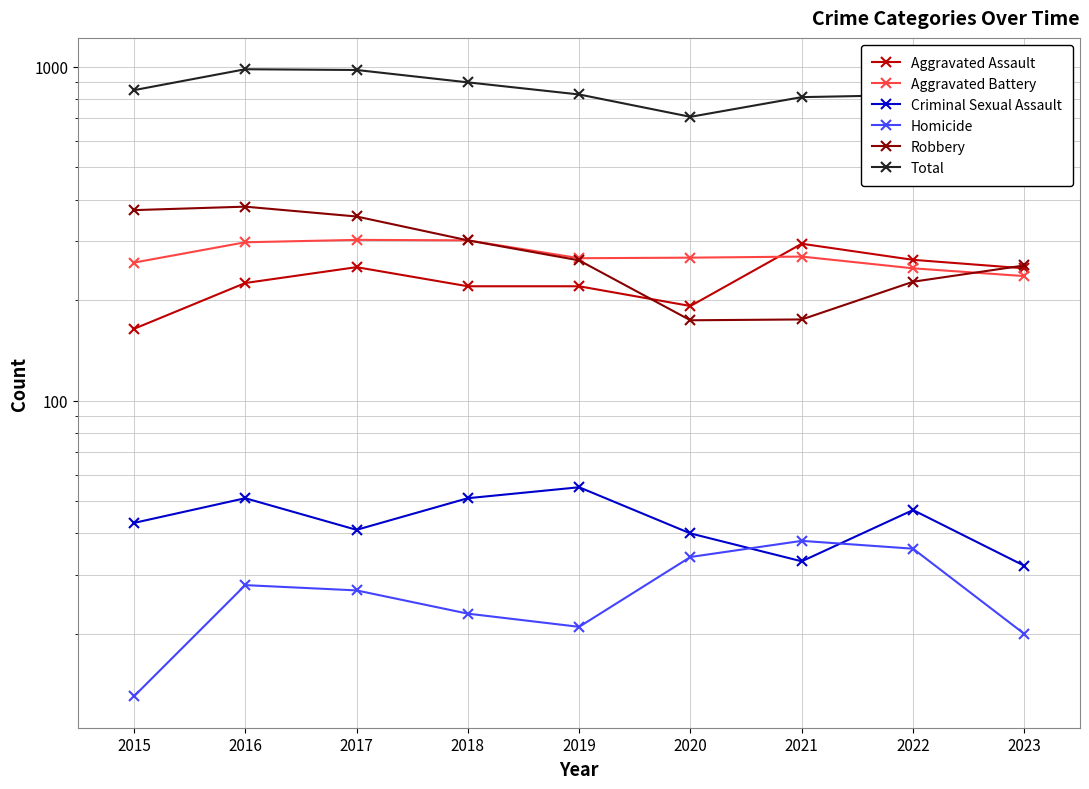

What is the value of the Aggravated Assault point at the 3rd from the left?

251